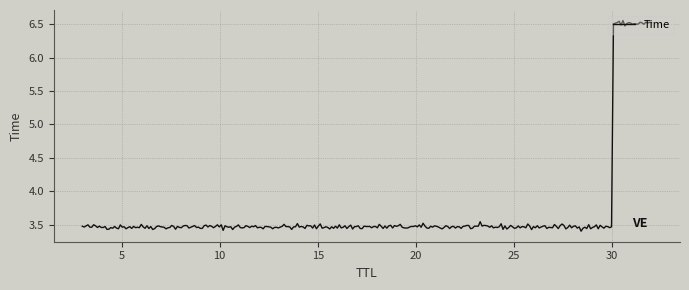

What is the difference between the maximum and minimum values?

3.2